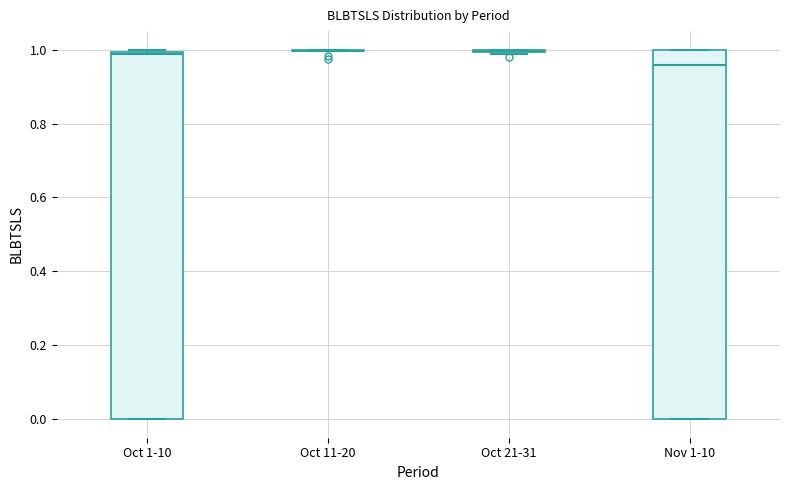

Reading left to right, read every box against the y-axis: the position of its median line, the range the box covers, and the ends of its whiskers. The values are not printed on the chart, so give them approximately, as read against the axis.

Oct 1-10: median 0.98, box 0.00 to 1.00, whiskers 0.00 to 1.00
Oct 11-20: box collapsed to a line at 1.00, whiskers 1.00 to 1.00
Oct 21-31: box collapsed to a line at 1.00, whiskers 0.98 to 1.00
Nov 1-10: median 0.96, box 0.00 to 1.00, whiskers 0.00 to 1.00